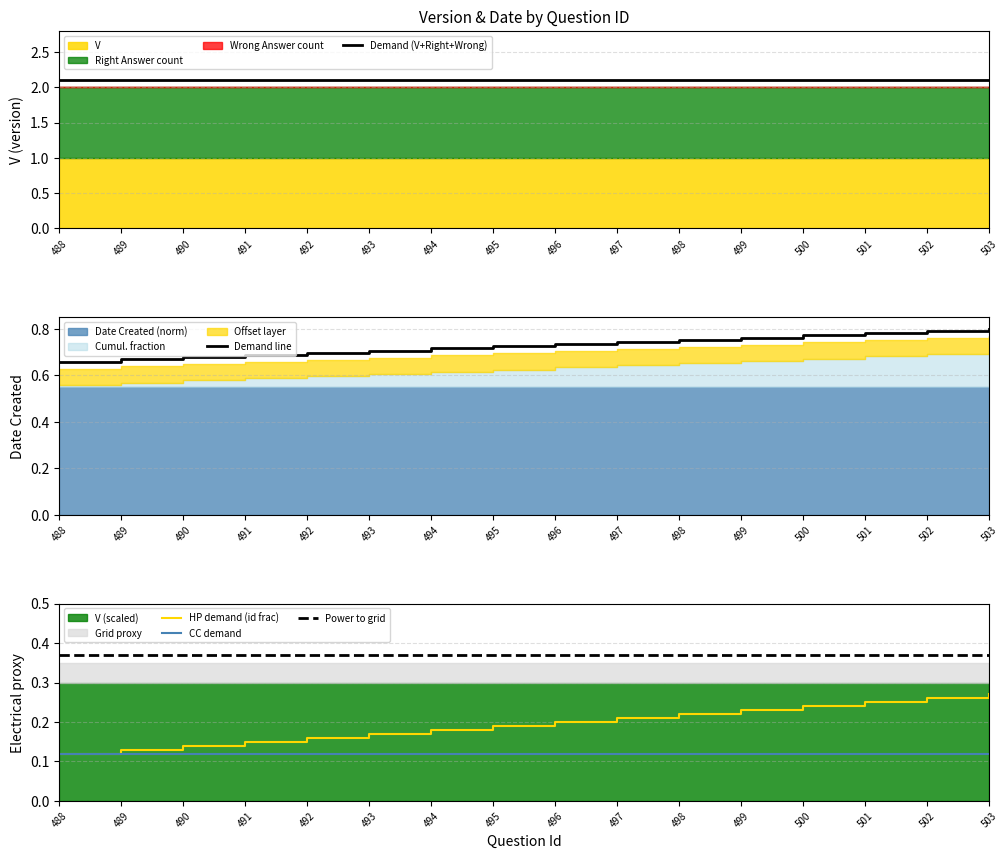

Does the chart display data point markers on the line(s)?

No